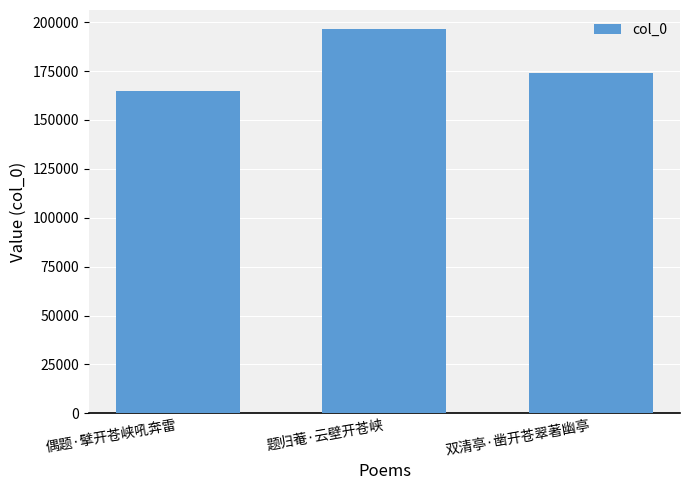

What is the ratio of the value at 题归菴·云壁开苍峡 to the value at 双清亭·凿开苍翠著幽亭?

1.1